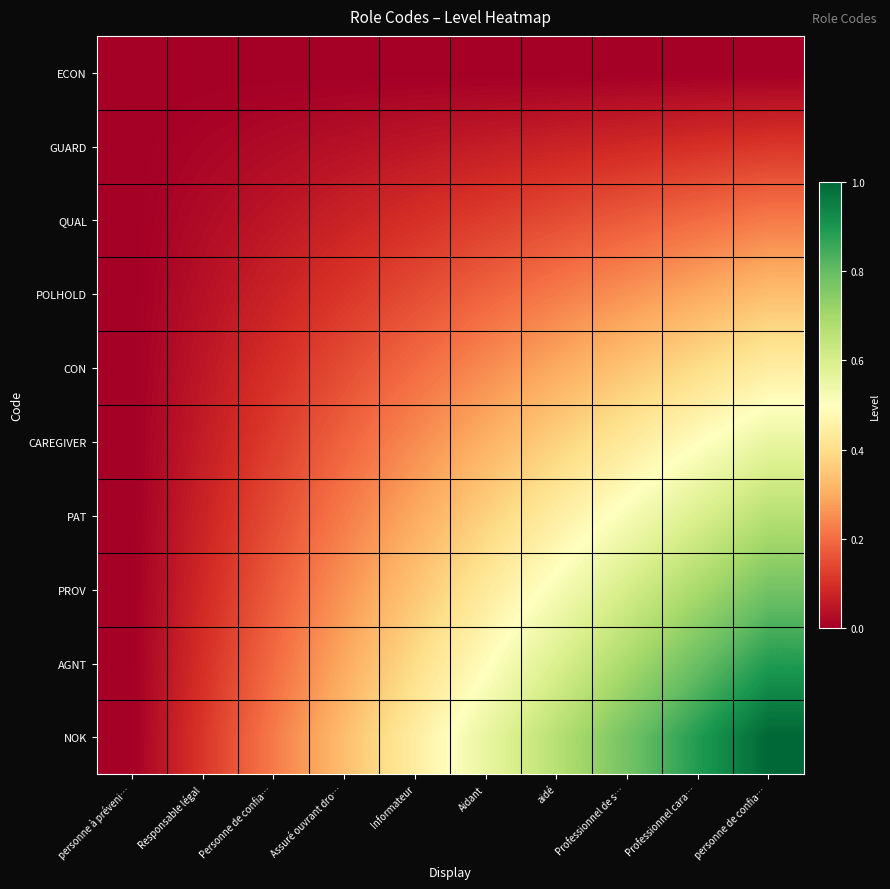

Reading left to right, transcribe all the data shown in this chart.

ECON: personne à préveni…=0.0	Responsable légal=0.0	Personne de confia…=0.0	Assuré ouvrant dro…=0.0	Informateur=0.0	Aidant=0.0	aidé=0.0	Professionnel de s…=0.0	Professionnel cara…=0.0	personne de confia…=0.0
GUARD: personne à préveni…=0.0	Responsable légal=0.0	Personne de confia…=0.0	Assuré ouvrant dro…=0.0	Informateur=0.0	Aidant=0.1	aidé=0.1	Professionnel de s…=0.1	Professionnel cara…=0.1	personne de confia…=0.1
QUAL: personne à préveni…=0.0	Responsable légal=0.0	Personne de confia…=0.0	Assuré ouvrant dro…=0.1	Informateur=0.1	Aidant=0.1	aidé=0.1	Professionnel de s…=0.2	Professionnel cara…=0.2	personne de confia…=0.2
POLHOLD: personne à préveni…=0.0	Responsable légal=0.0	Personne de confia…=0.1	Assuré ouvrant dro…=0.1	Informateur=0.1	Aidant=0.2	aidé=0.2	Professionnel de s…=0.3	Professionnel cara…=0.3	personne de confia…=0.3
CON: personne à préveni…=0.0	Responsable légal=0.0	Personne de confia…=0.1	Assuré ouvrant dro…=0.1	Informateur=0.2	Aidant=0.2	aidé=0.3	Professionnel de s…=0.3	Professionnel cara…=0.4	personne de confia…=0.4
CAREGIVER: personne à préveni…=0.0	Responsable légal=0.1	Personne de confia…=0.1	Assuré ouvrant dro…=0.2	Informateur=0.2	Aidant=0.3	aidé=0.4	Professionnel de s…=0.4	Professionnel cara…=0.5	personne de confia…=0.6
PAT: personne à préveni…=0.0	Responsable légal=0.1	Personne de confia…=0.1	Assuré ouvrant dro…=0.2	Informateur=0.3	Aidant=0.4	aidé=0.4	Professionnel de s…=0.5	Professionnel cara…=0.6	personne de confia…=0.7
PROV: personne à préveni…=0.0	Responsable légal=0.1	Personne de confia…=0.2	Assuré ouvrant dro…=0.3	Informateur=0.3	Aidant=0.4	aidé=0.5	Professionnel de s…=0.6	Professionnel cara…=0.7	personne de confia…=0.8
AGNT: personne à préveni…=0.0	Responsable légal=0.1	Personne de confia…=0.2	Assuré ouvrant dro…=0.3	Informateur=0.4	Aidant=0.5	aidé=0.6	Professionnel de s…=0.7	Professionnel cara…=0.8	personne de confia…=0.9
NOK: personne à préveni…=0.0	Responsable légal=0.1	Personne de confia…=0.2	Assuré ouvrant dro…=0.3	Informateur=0.4	Aidant=0.6	aidé=0.7	Professionnel de s…=0.8	Professionnel cara…=0.9	personne de confia…=1.0